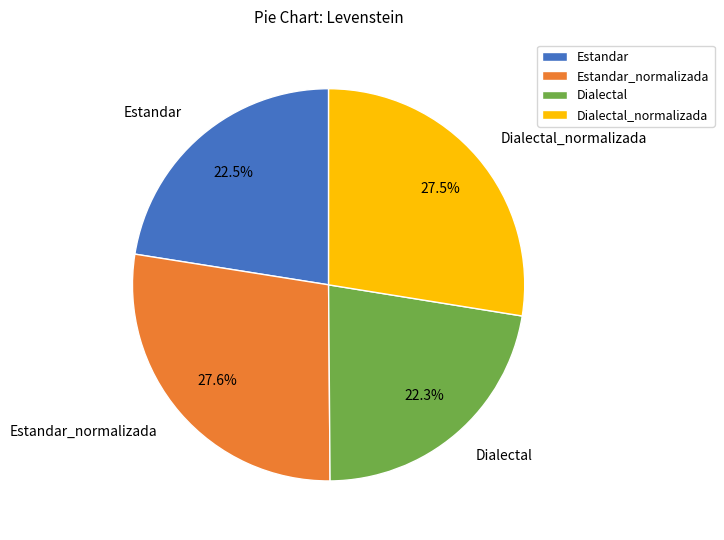

Does any single category account for the majority?

No